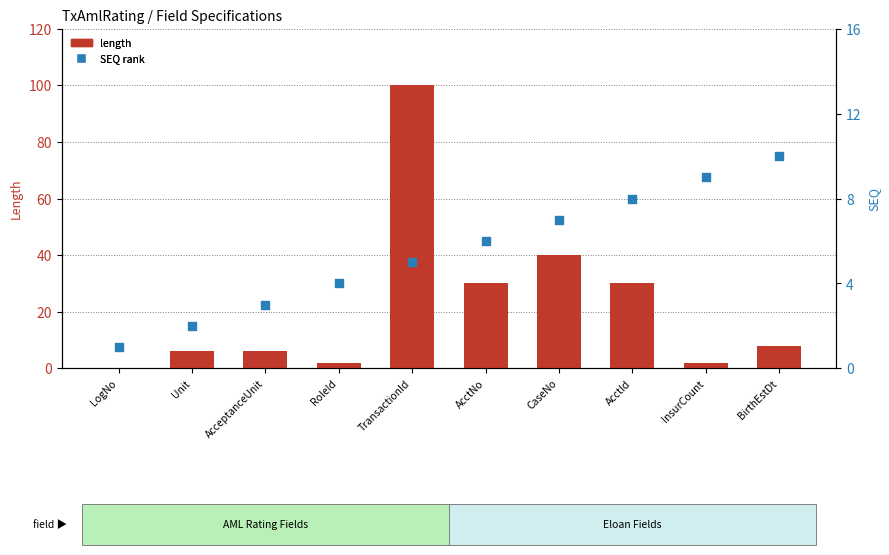

At how many categories does at least one series exceed 65?

1